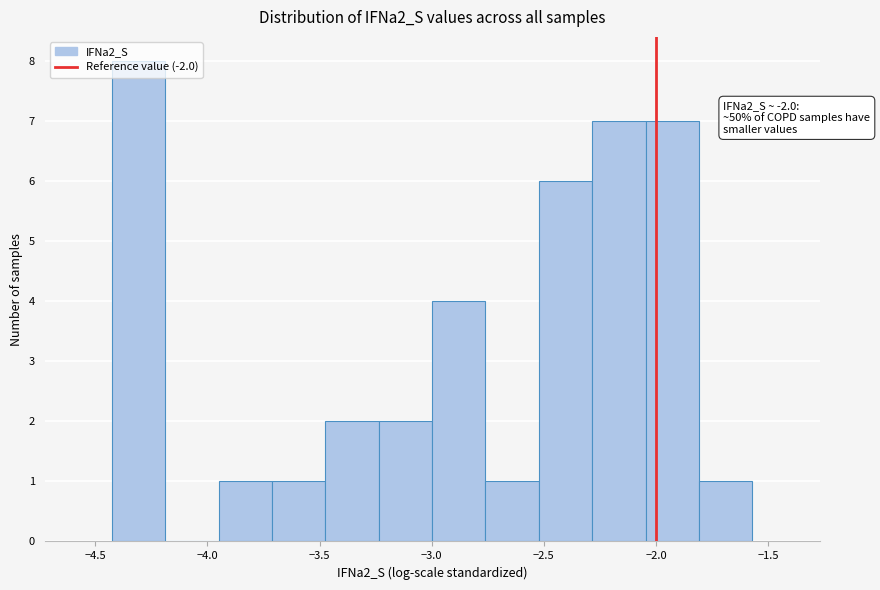

Over which range of the x-axis is the bar tallest?

-4.45 to -4.20